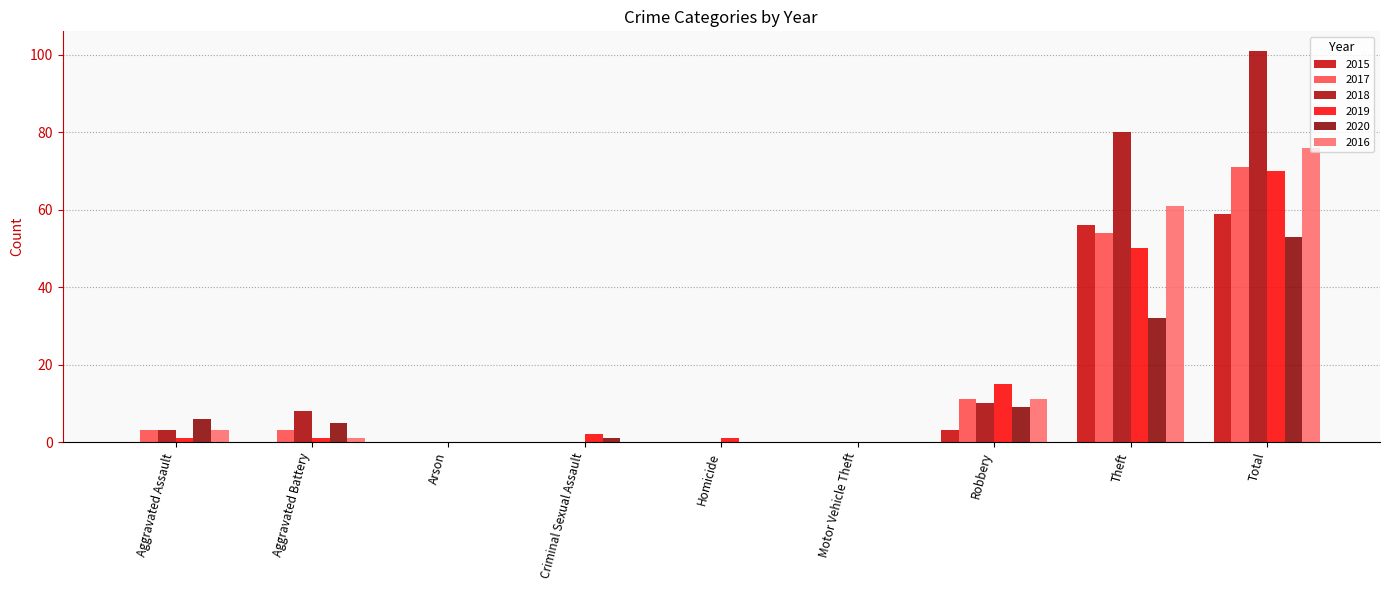

At which category does the chart reach its peak across all series?

Total